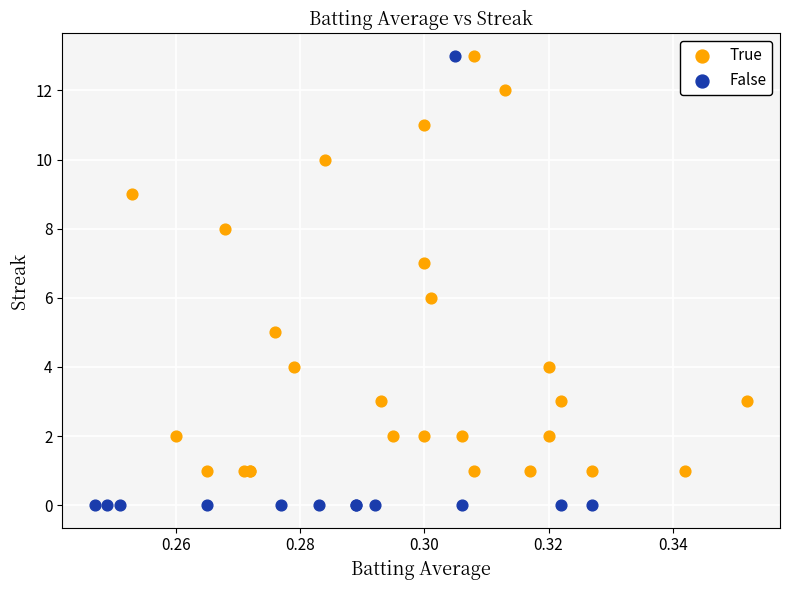

Which series reaches the minimum Y coordinate?

False